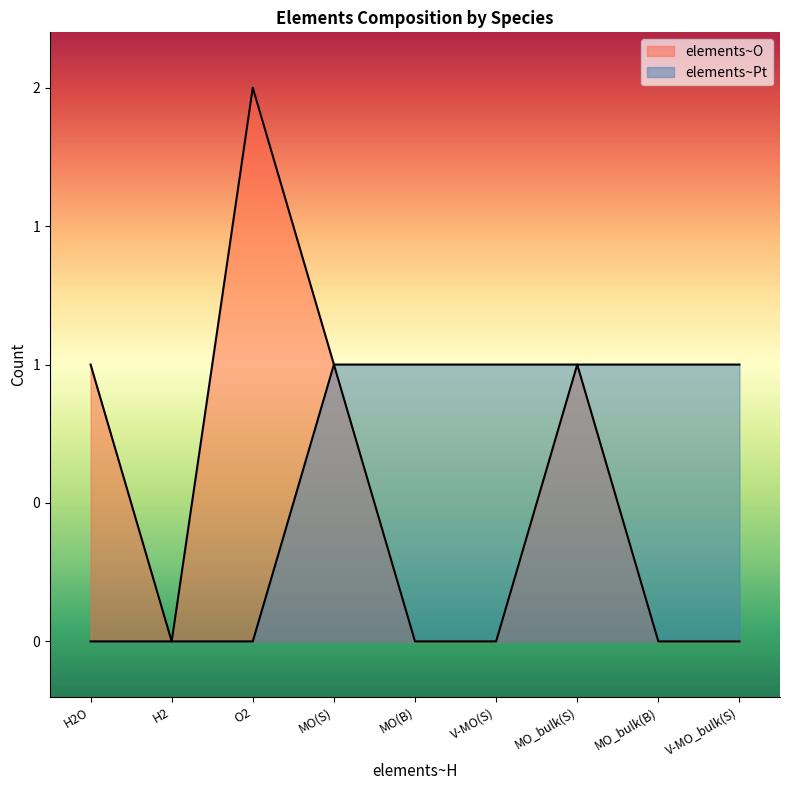

List the series in order of their peak value, highest first.

elements~O, elements~Pt